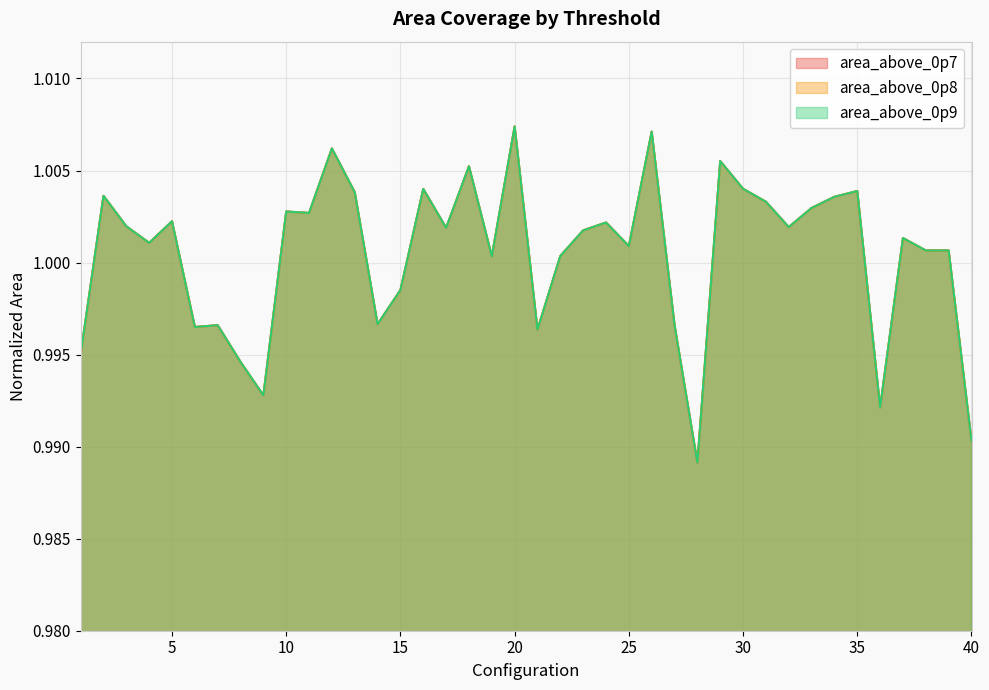

Rank the series by their maximum value, from lowest to highest.

area_above_0p7, area_above_0p8, area_above_0p9